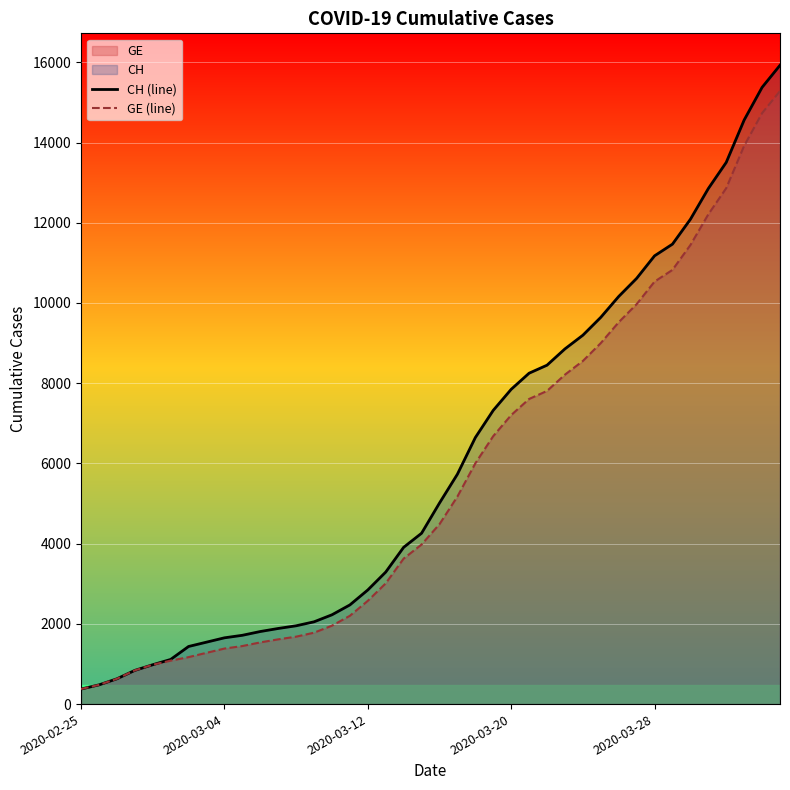

What is the smallest value displayed?

375